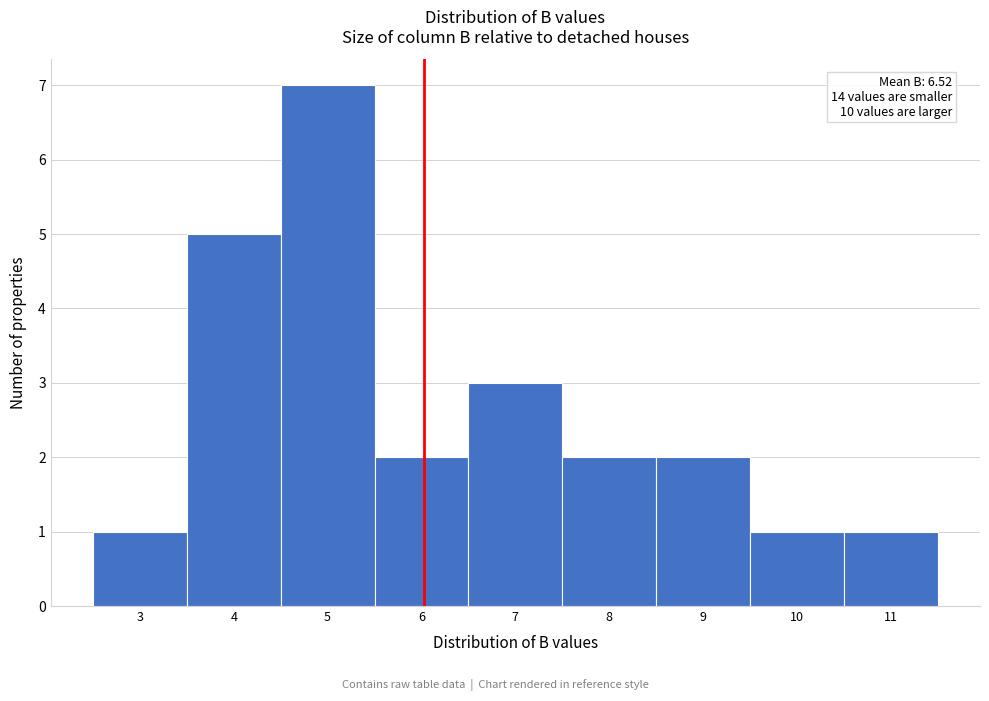

Reading left to right, transcribe all the data shown in this chart.

1	5	7	2	3	2	2	1	1